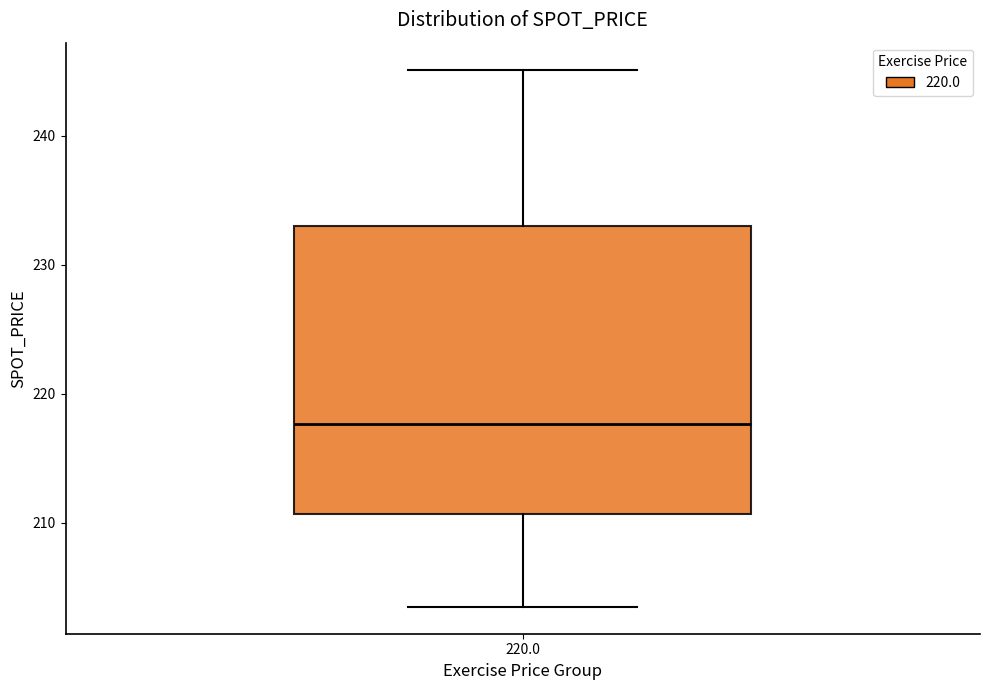

Transcribe this box plot: give where the median line is, the range the box spans, and where the two whiskers end, as read against the y-axis. The values are not printed on the chart, so give them approximately, as read against the axis.

median 218, box 211 to 233, whiskers 204 to 245